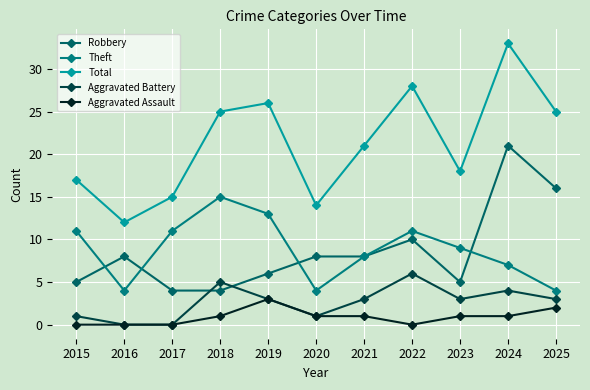

Which label corresponds to the largest value in the chart?

2024